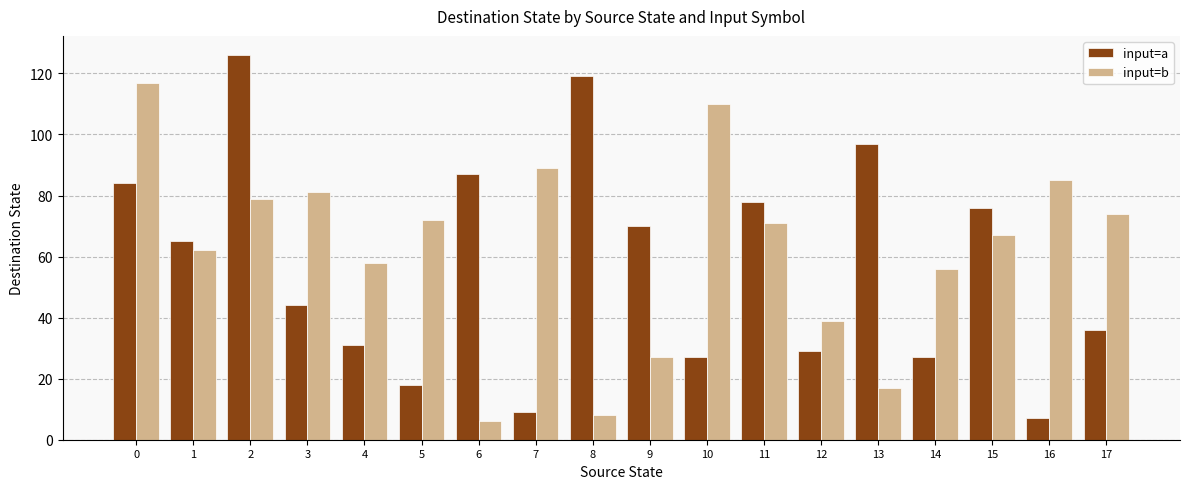

What is the value of the input=b bar at the 3rd from the left?

79